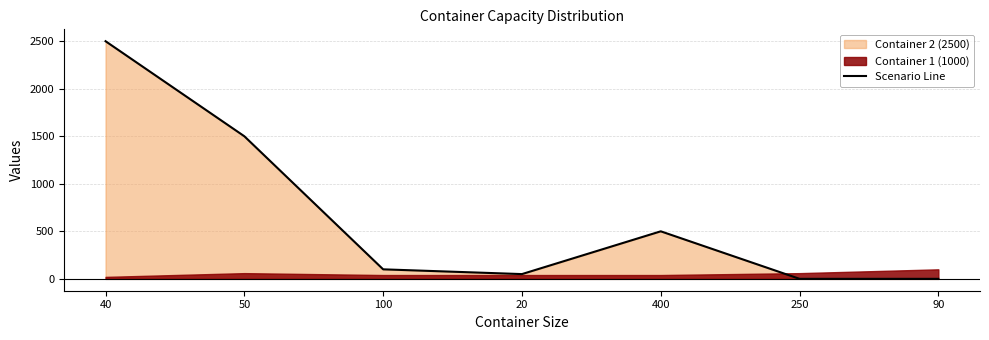

Where does the data first go above 100?

40